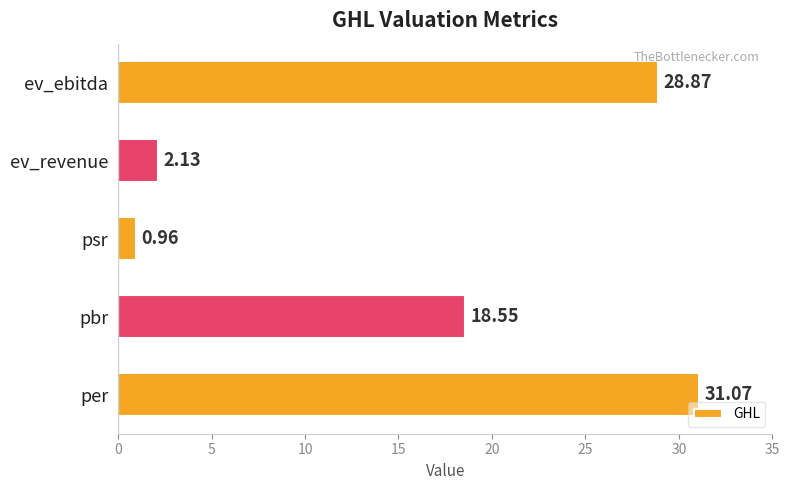

Does the chart contain any negative values?

No